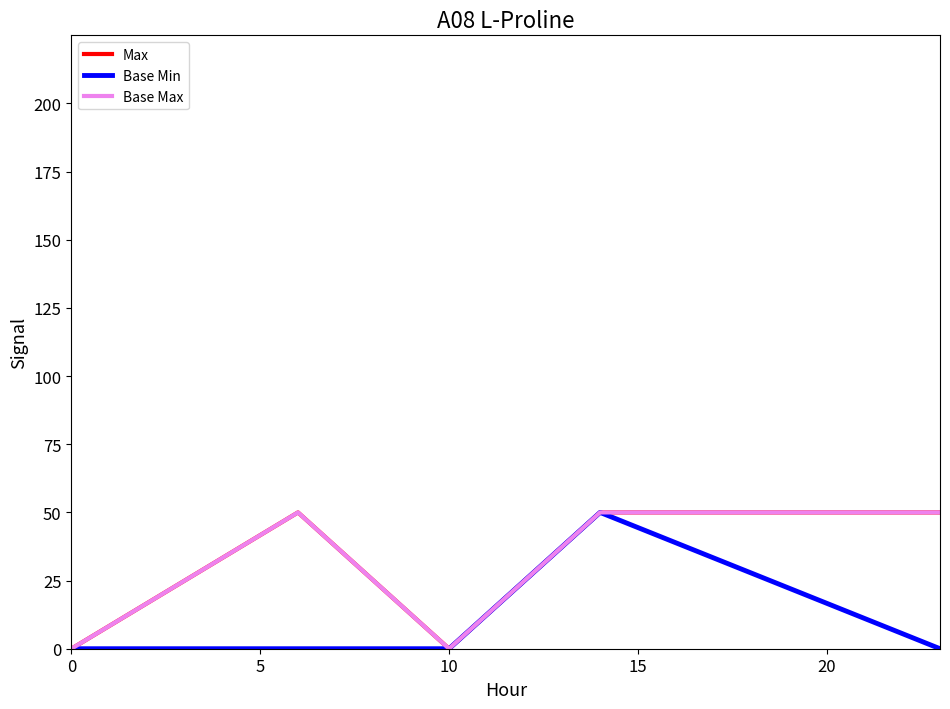

Does the chart have visible grid lines?

No